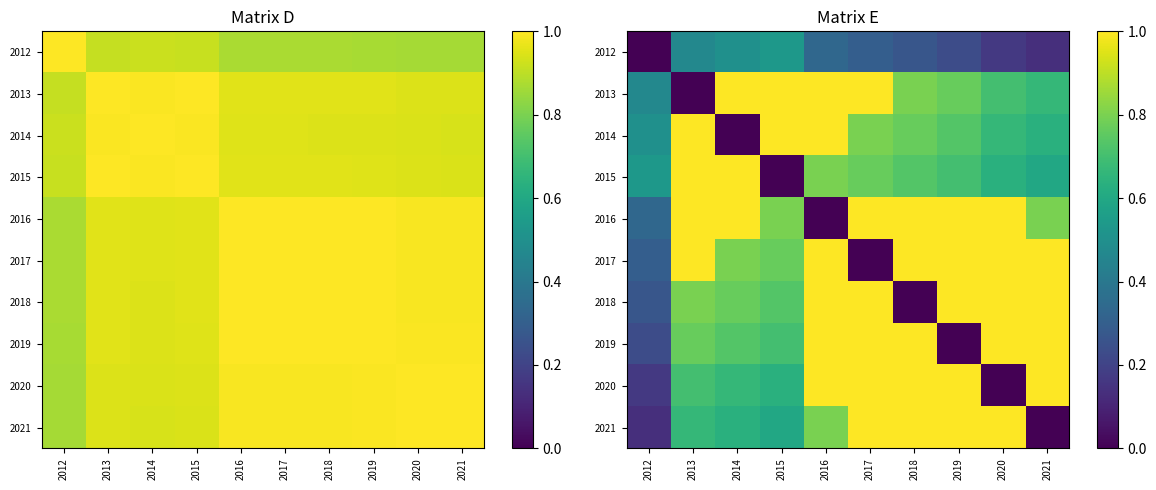

Rank the series by their maximum value, from highest to lowest.

2013, 2014, 2015, 2016, 2017, 2018, 2019, 2020, 2021, 2012